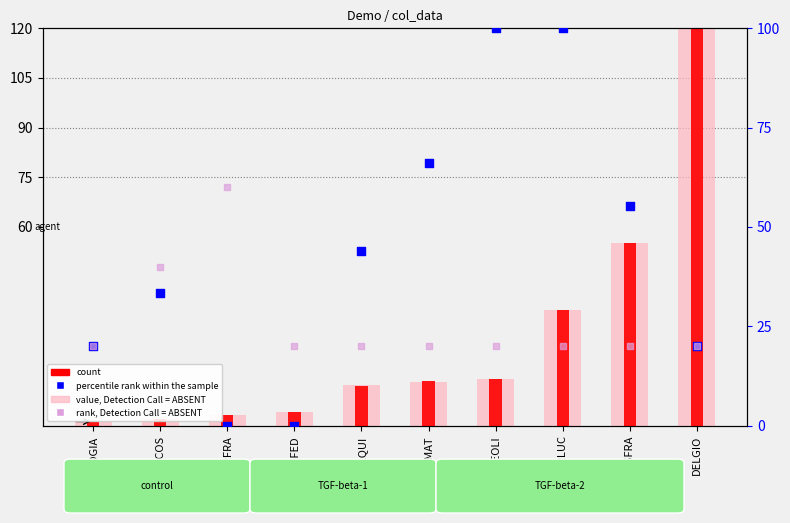

Which series contains the highest Y value?

value, Detection Call = ABSENT